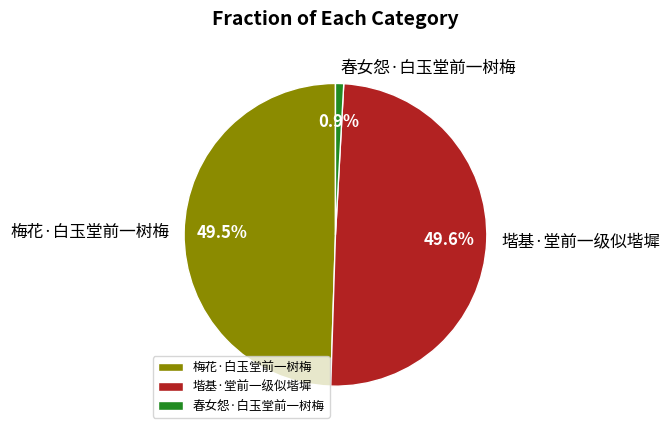

Is there a majority slice in this chart?

No